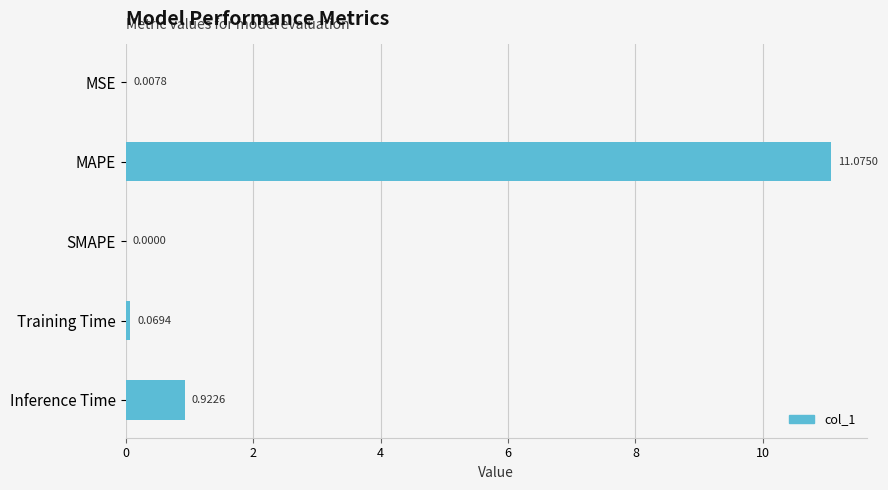

What is the change in value from Training Time to Inference Time?

+0.9